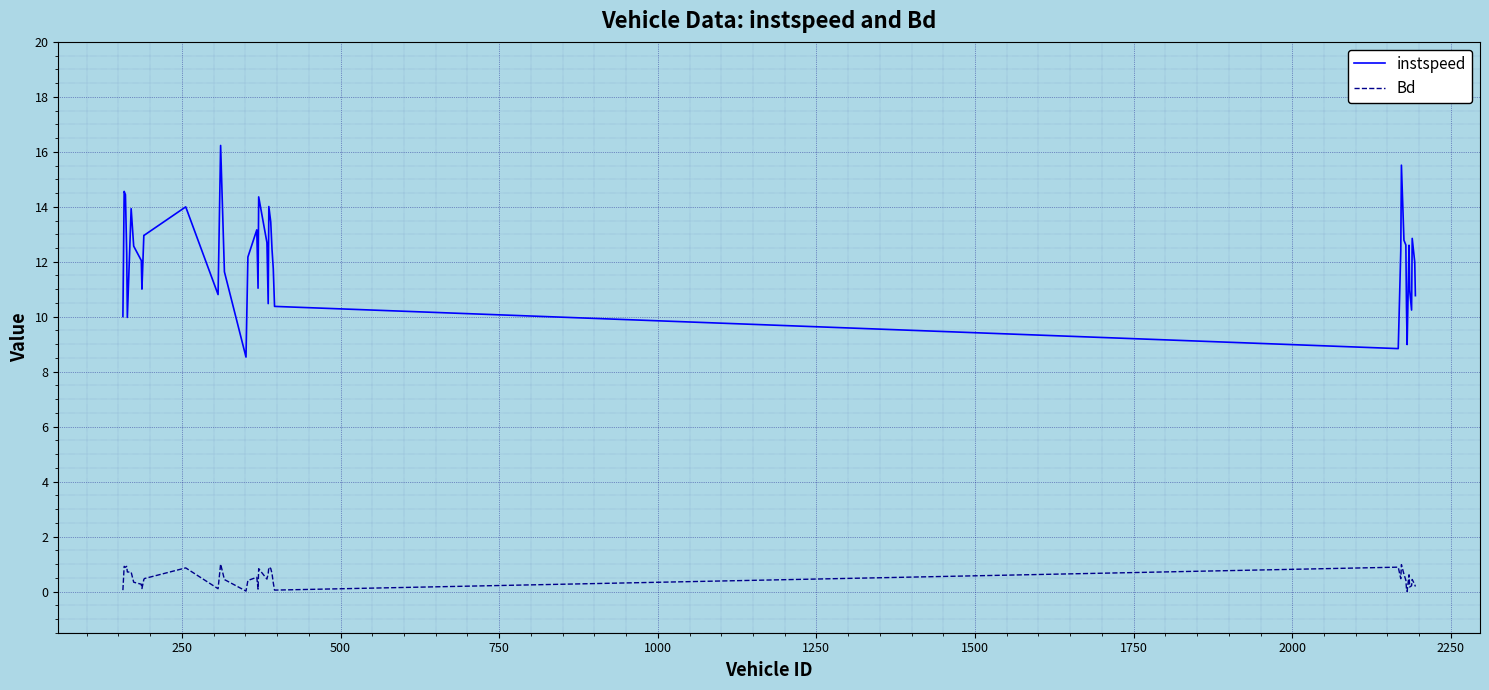

Which series has the largest total across all categories?

instspeed